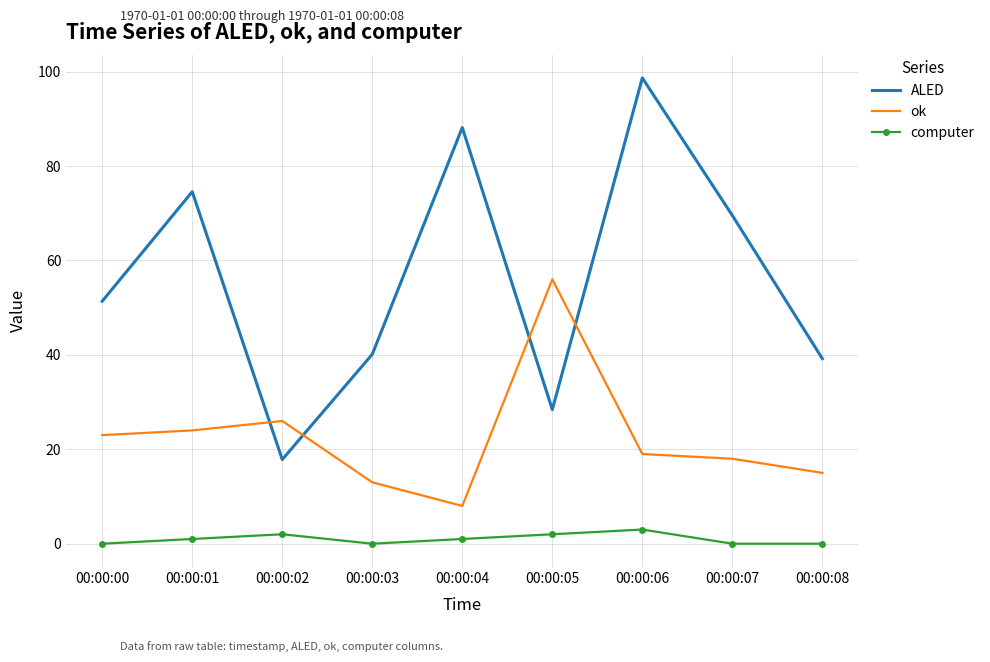

Which category has the lowest value in the ALED series?

00:00:02